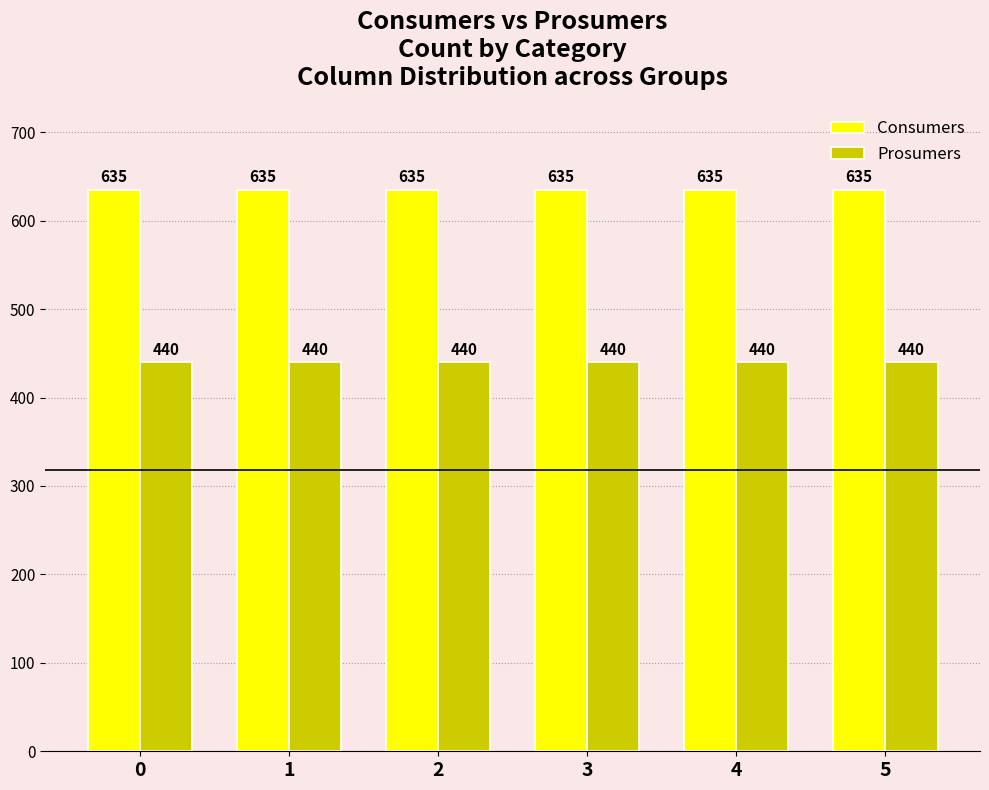

The value of Prosumers at 2 is 156. True or false?

False